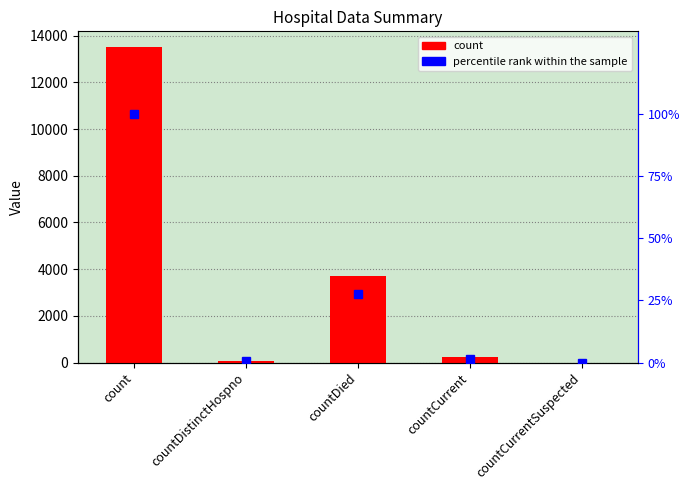

Are the bars grouped side by side (vs. stacked)?

Yes